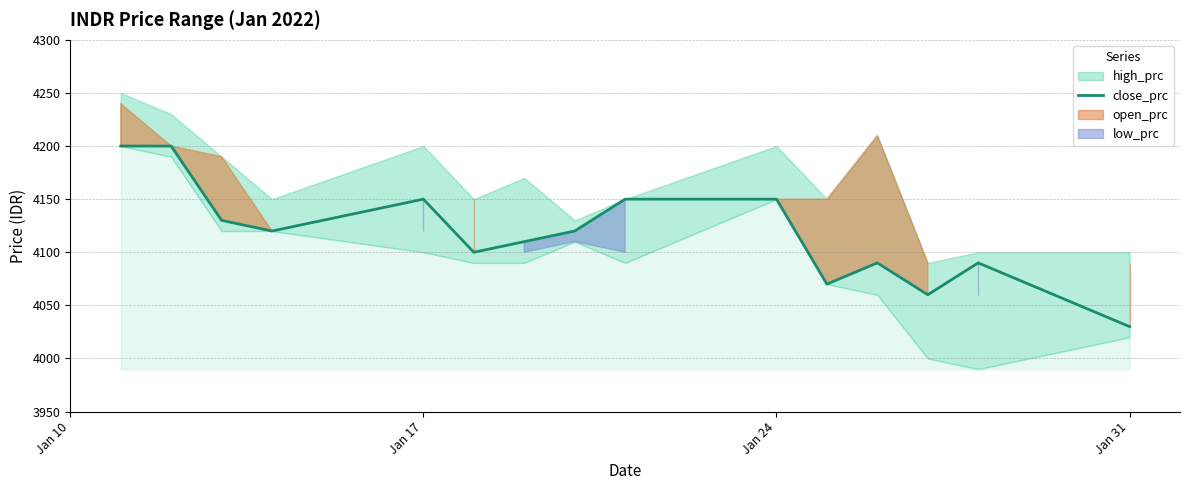

How many values exceed 4120?

6